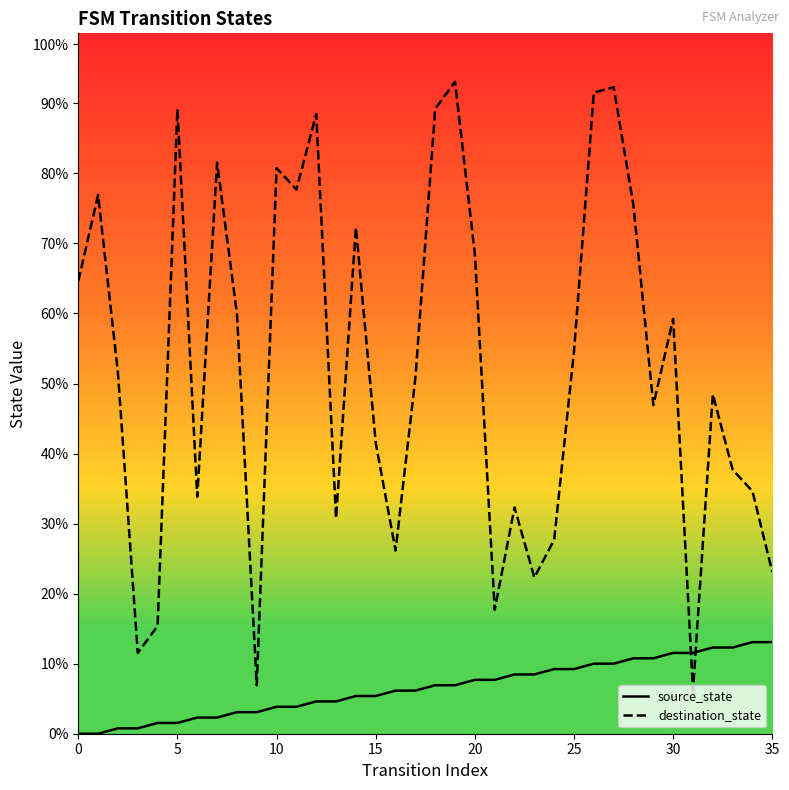

List the series in order of their overall mean, highest first.

destination_state, source_state